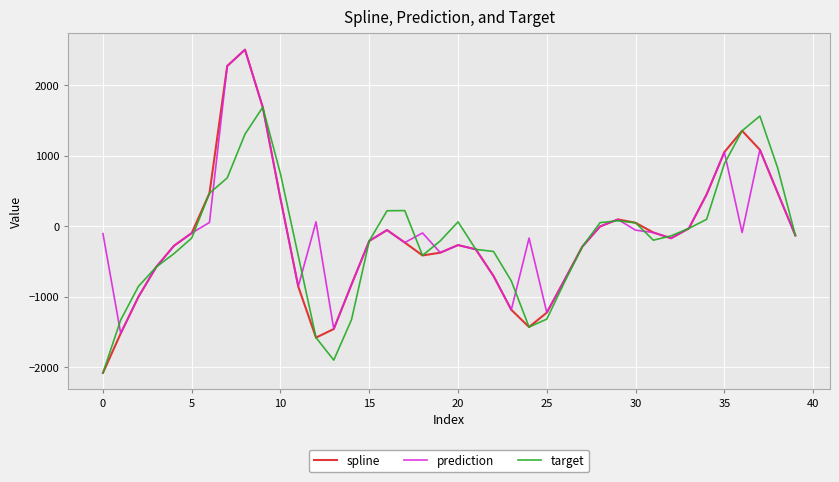

What is the minimum value for prediction?

-1521.6